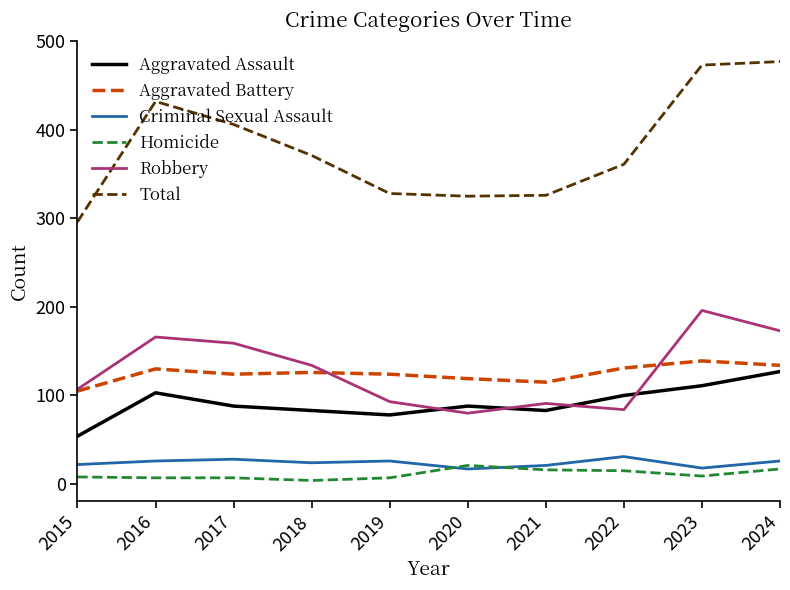

Between 2015 and 2016, which series saw the biggest shift?

Total